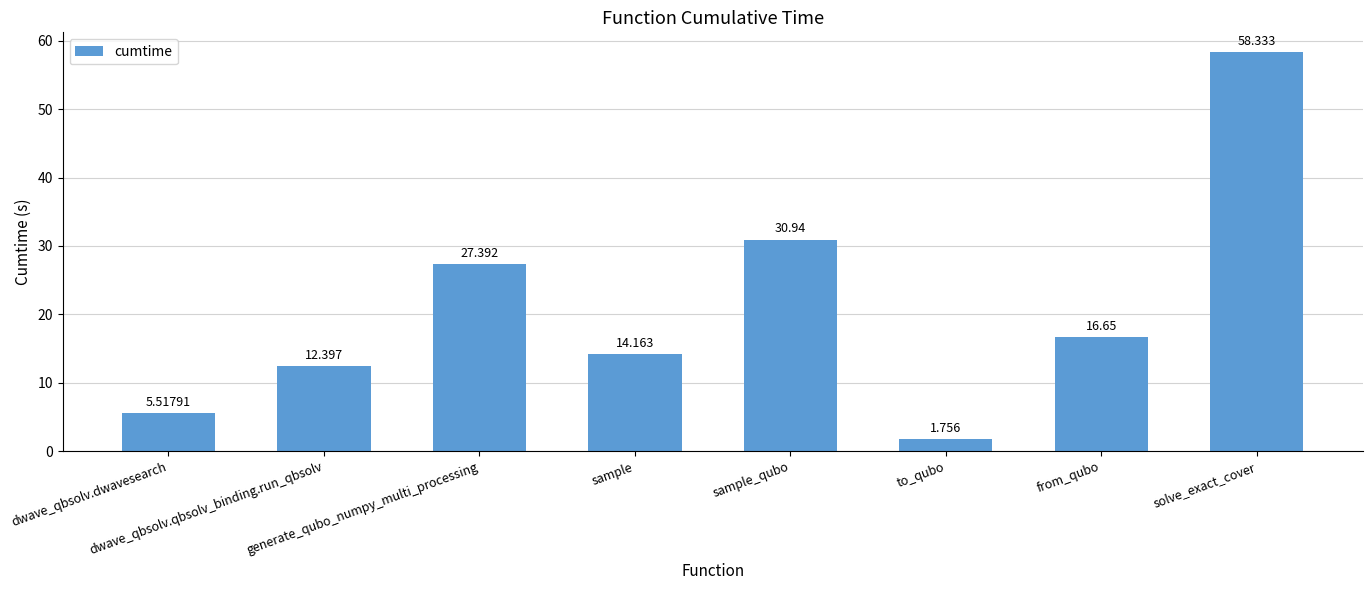

What is the ratio of the value at to_qubo to the value at sample?

0.1